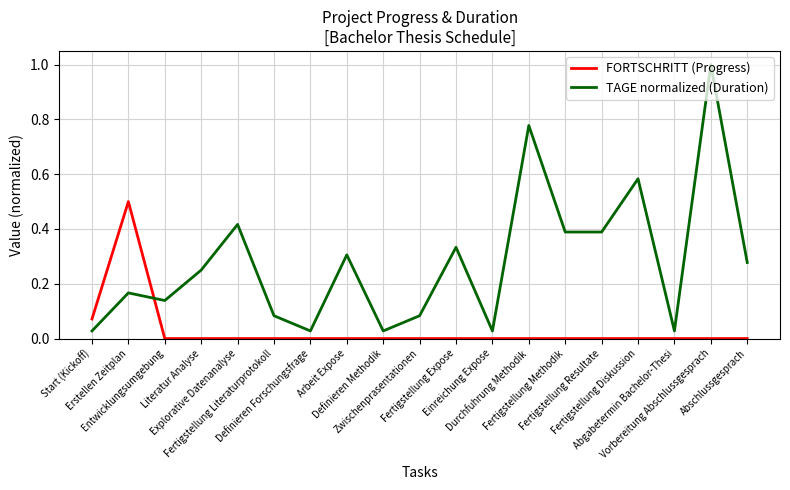

What are all the series names shown in the legend?

FORTSCHRITT (Progress), TAGE normalized (Duration)